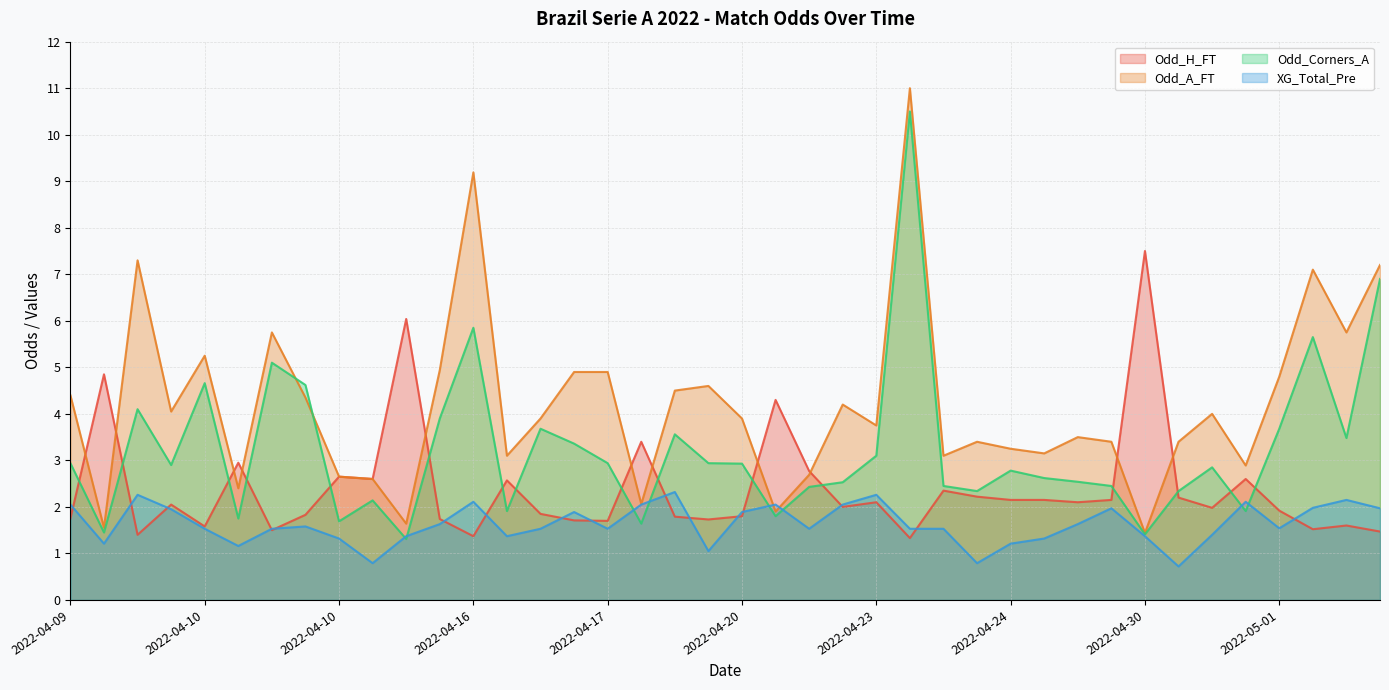

How many lines are shown in the chart?

4